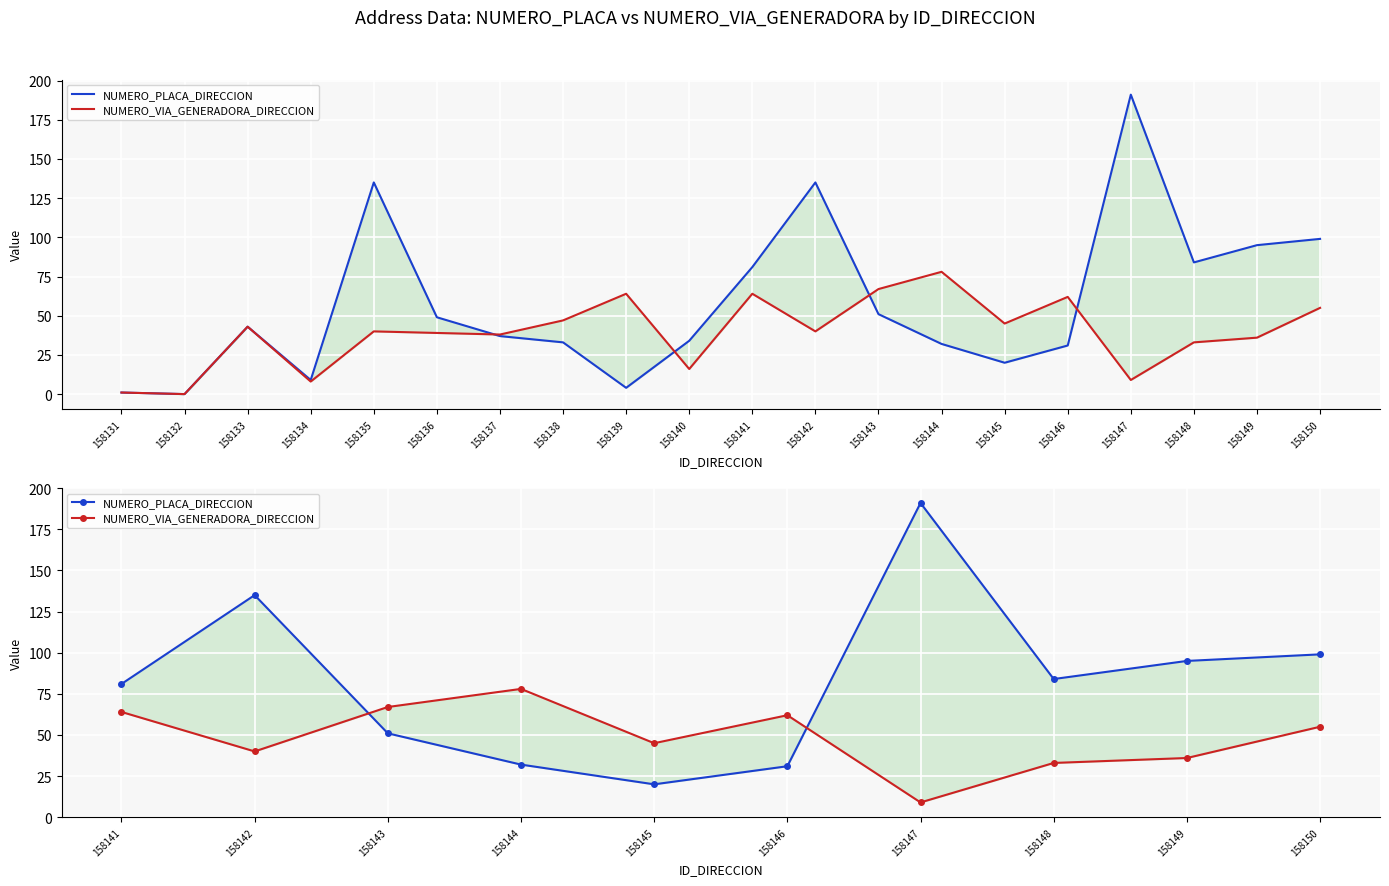

The value of NUMERO_PLACA_DIRECCION at 158131 is 118. True or false?

False